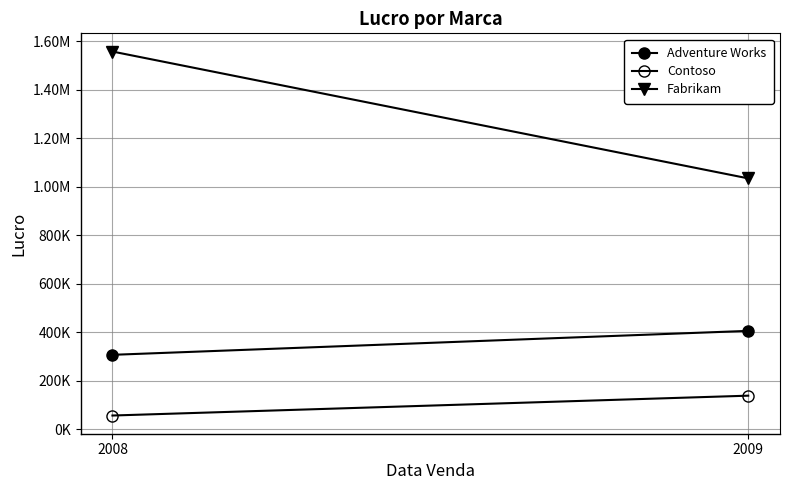

Is the value of Adventure Works at 2008 greater than the value of Fabrikam at 2009?

No